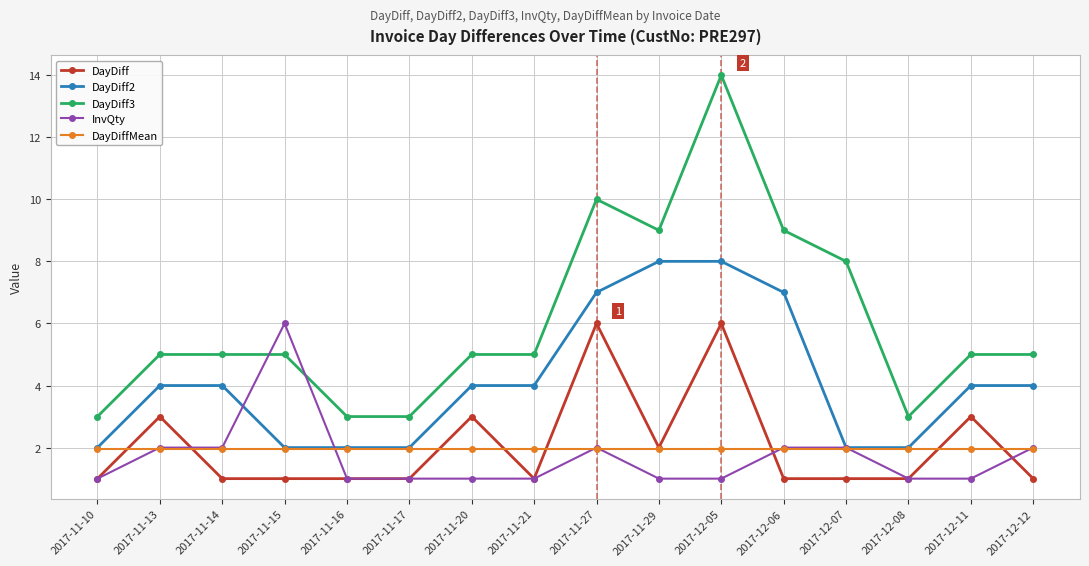

What are all the series names shown in the legend?

DayDiff, DayDiff2, DayDiff3, InvQty, DayDiffMean